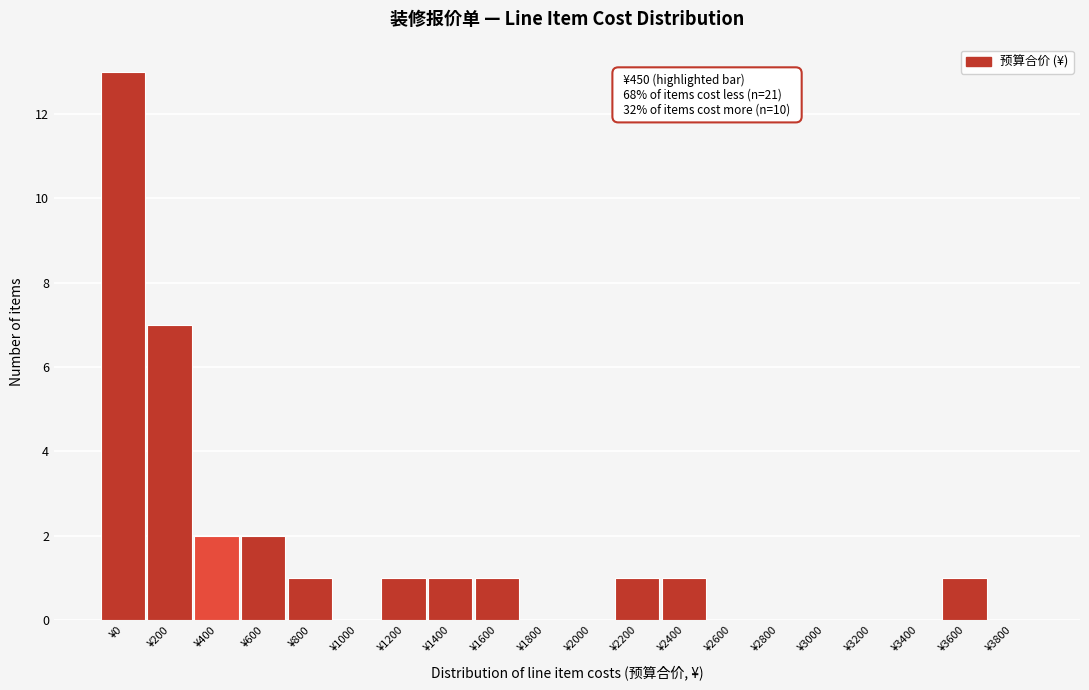

Reading right to left, list all the values displayed in this chart.

¥3800=0	¥3600=1	¥3400=0	¥3200=0	¥3000=0	¥2800=0	¥2600=0	¥2400=1	¥2200=1	¥2000=0	¥1800=0	¥1600=1	¥1400=1	¥1200=1	¥1000=0	¥800=1	¥600=2	¥400=2	¥200=7	¥0=13